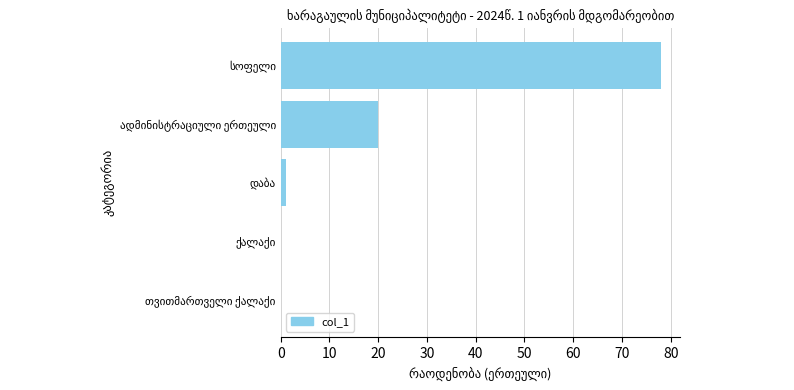

Count the number of data series in this chart.

1